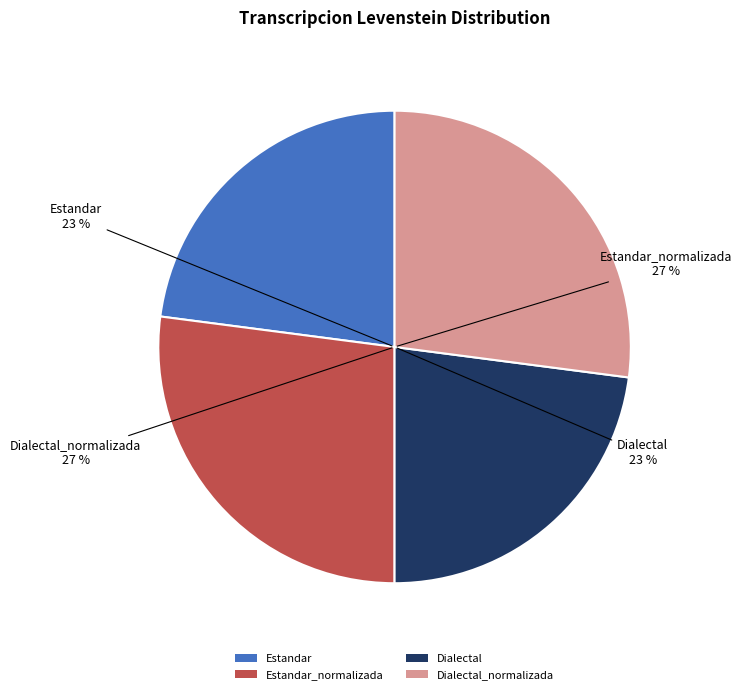

How many segments does this pie chart have?

4